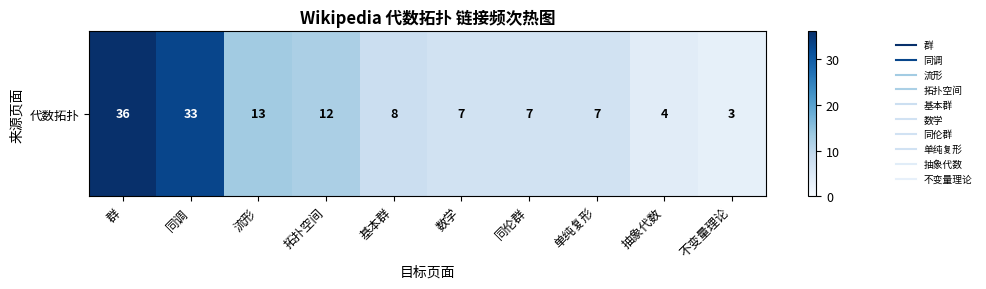

List the labels in order of value, smallest first.

不变量理论, 抽象代数, 数学, 同伦群, 单纯复形, 基本群, 拓扑空间, 流形, 同调, 群